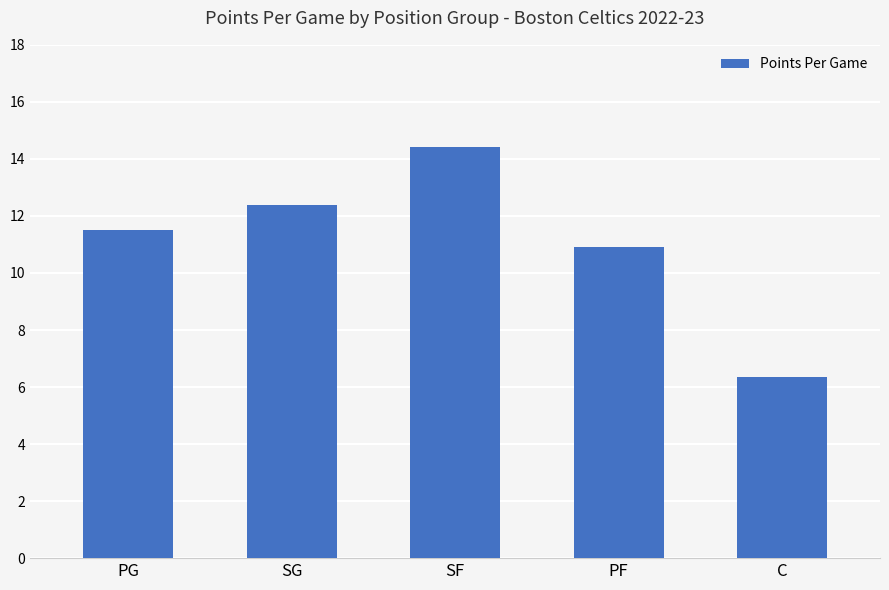

Is it true that the value at PG is 11.5?

True